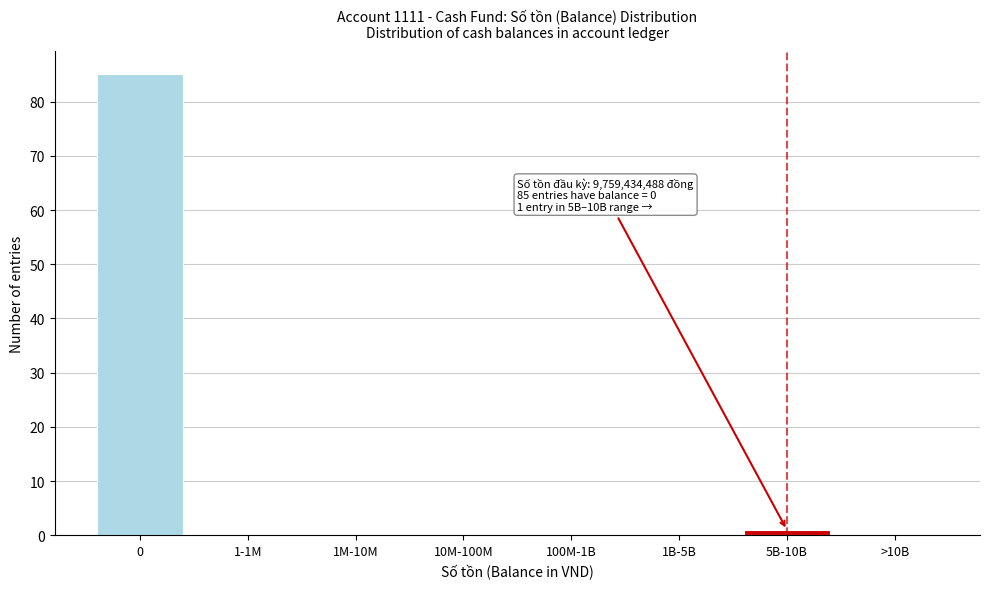

Reading right to left, extract all data points from this chart.

>10B=0	5B-10B=1	1B-5B=0	100M-1B=0	10M-100M=0	1M-10M=0	1-1M=0	0=85